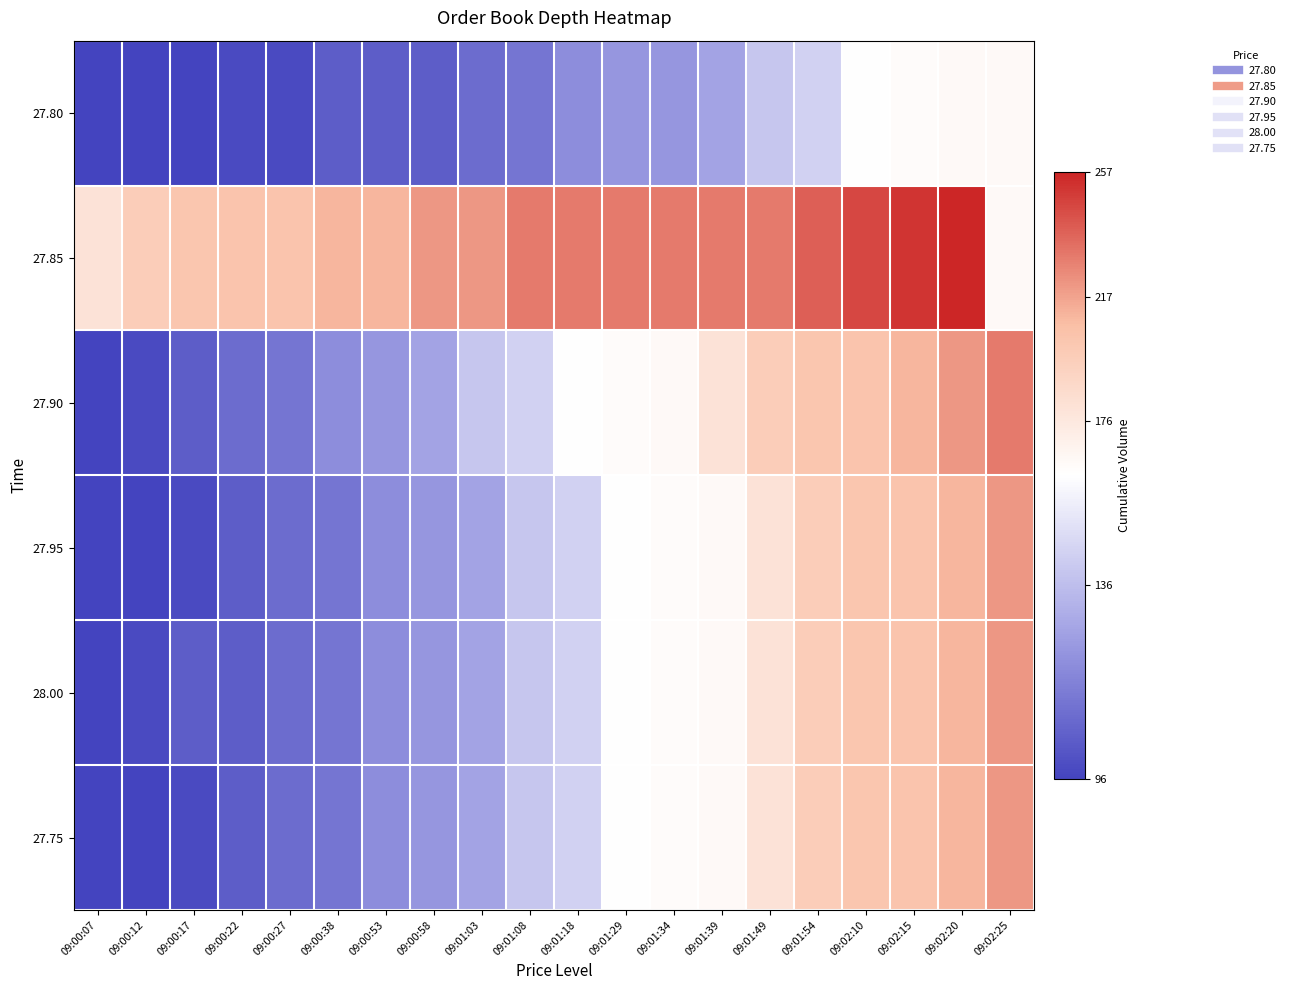

Which series has the largest range (max minus min)?

27.90